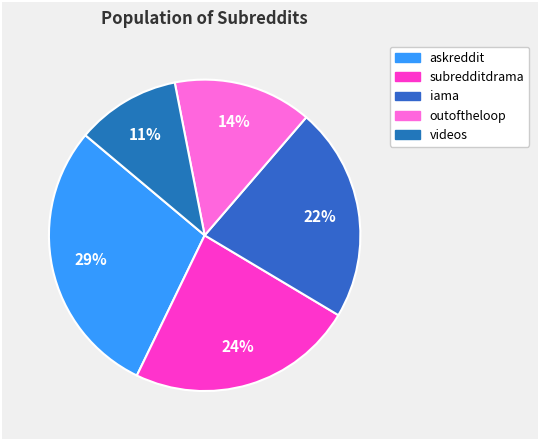

What portion of the pie excludes askreddit?

71.1%